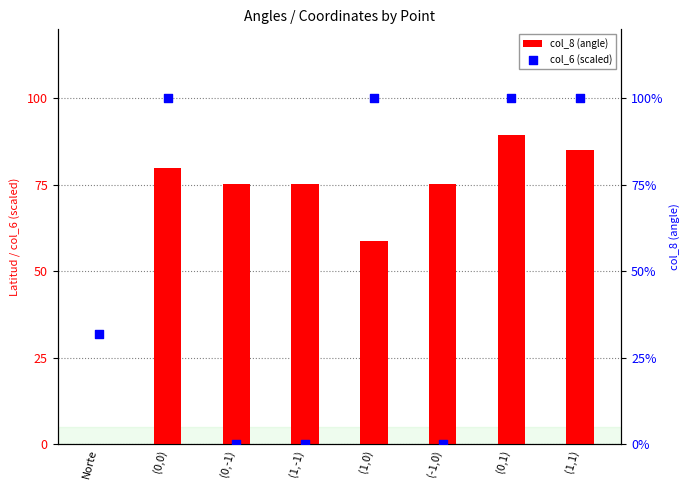

Is the value of col_8 (angle) at (-1,0) greater than the value of col_6 (scaled) at Norte?

Yes